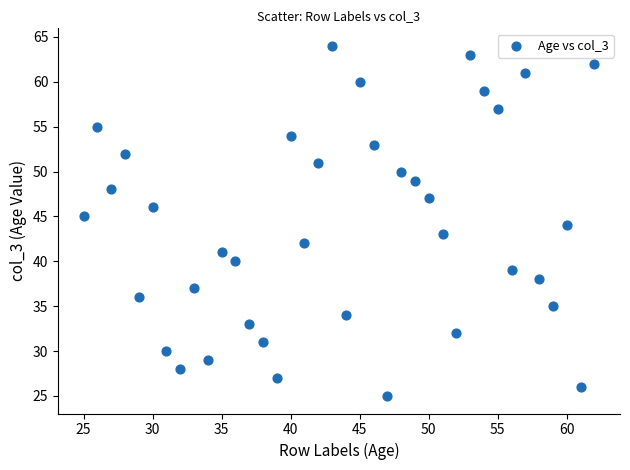

What is the range of X values (max minus min)?

37